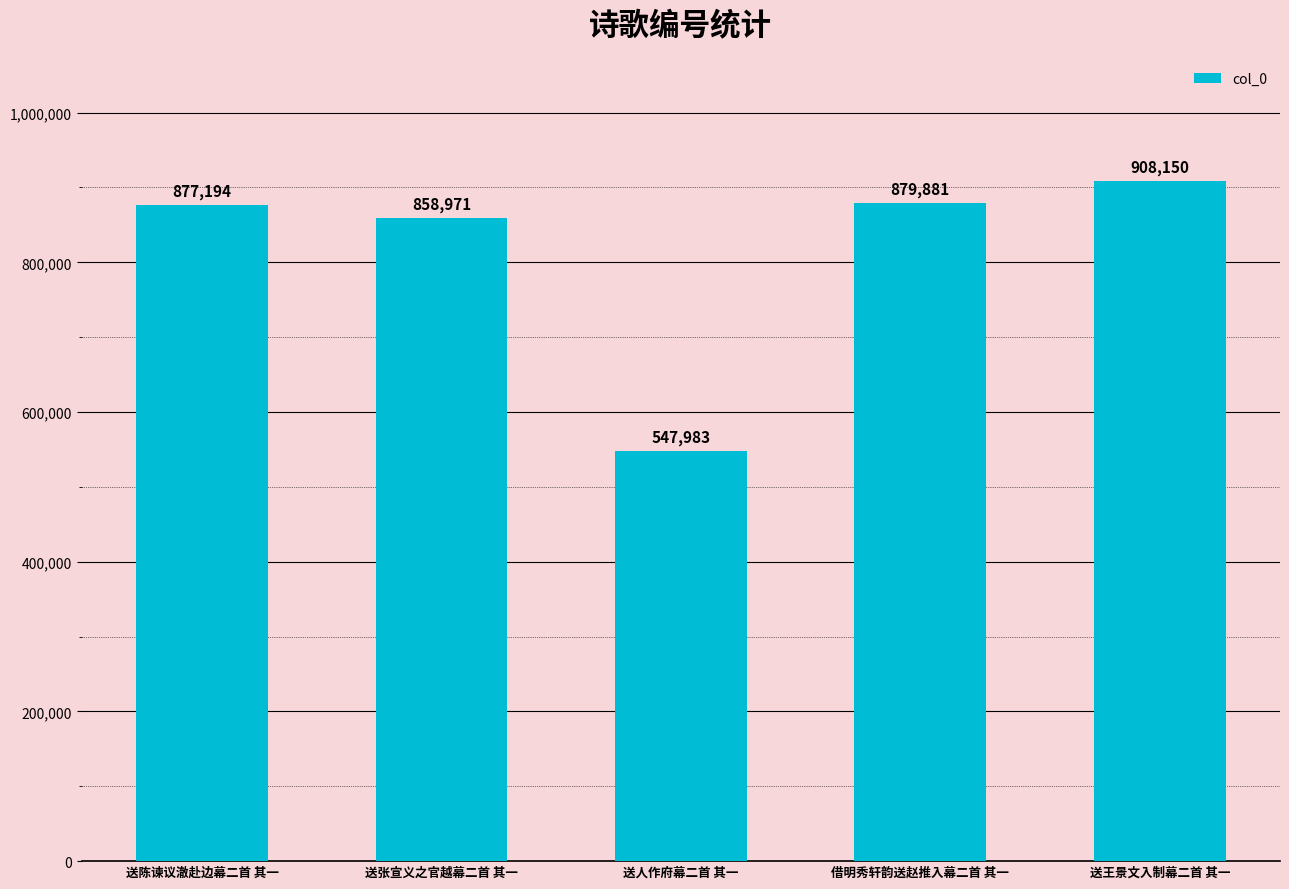

What is the sum of all values?

4072179